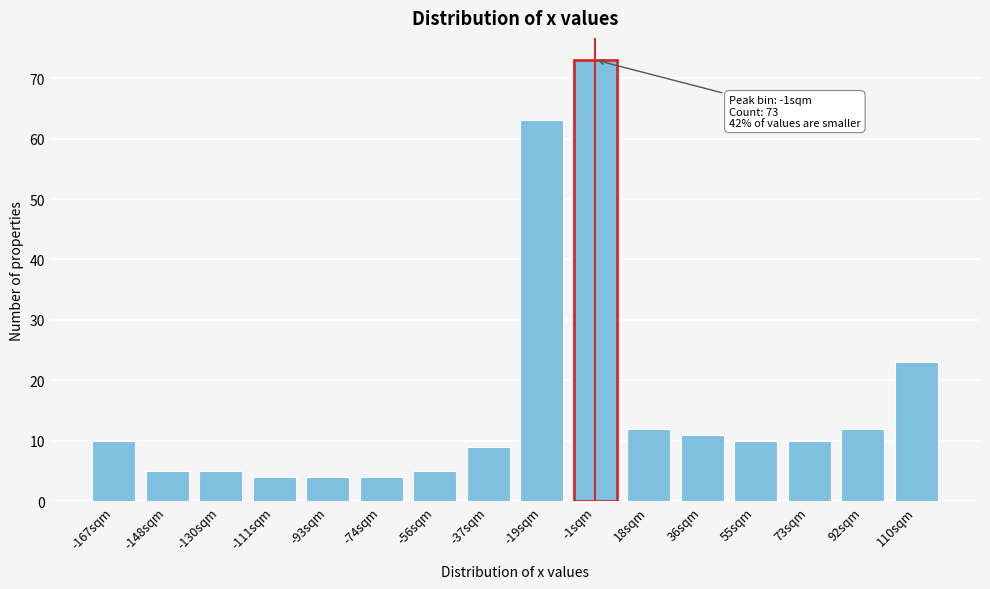

Reading left to right, what are all the values shown in this chart?

-167sqm=10	-148sqm=5	-130sqm=5	-111sqm=4	-93sqm=4	-74sqm=4	-56sqm=5	-37sqm=9	-19sqm=63	-1sqm=73	18sqm=12	36sqm=11	55sqm=10	73sqm=10	92sqm=12	110sqm=23